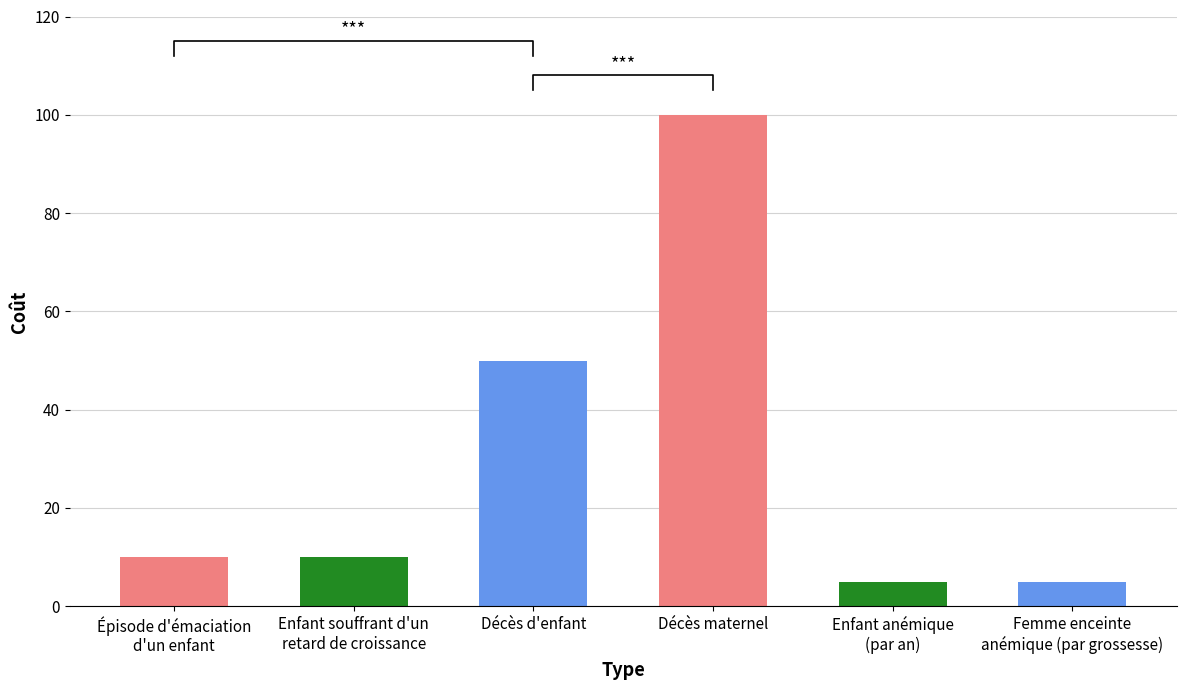

List the labels in order of value, largest first.

Décès maternel, Décès d'enfant, Épisode d'émaciation
d'un enfant, Enfant souffrant d'un
retard de croissance, Enfant anémique
(par an), Femme enceinte
anémique (par grossesse)